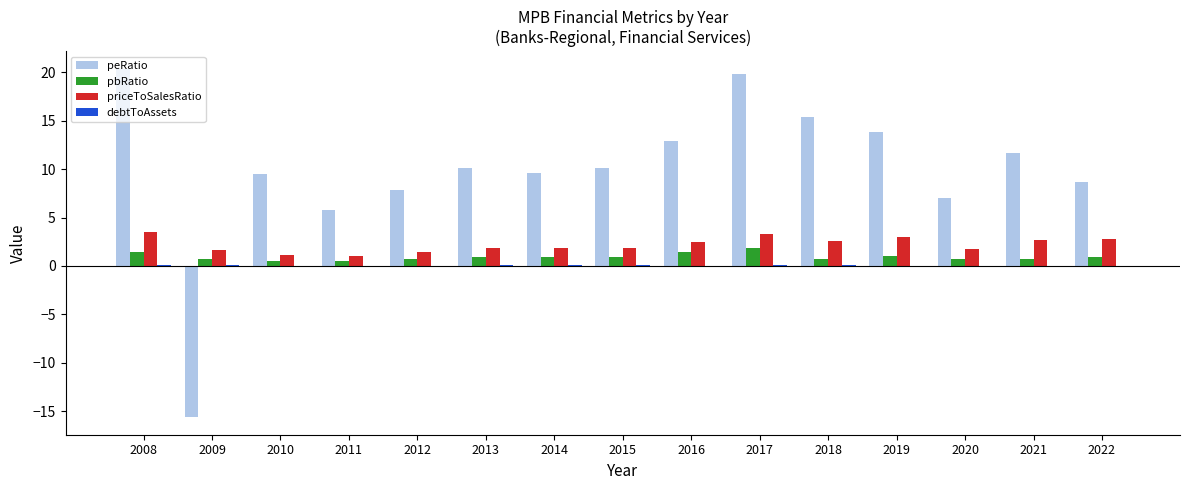

Are the bars horizontal?

No